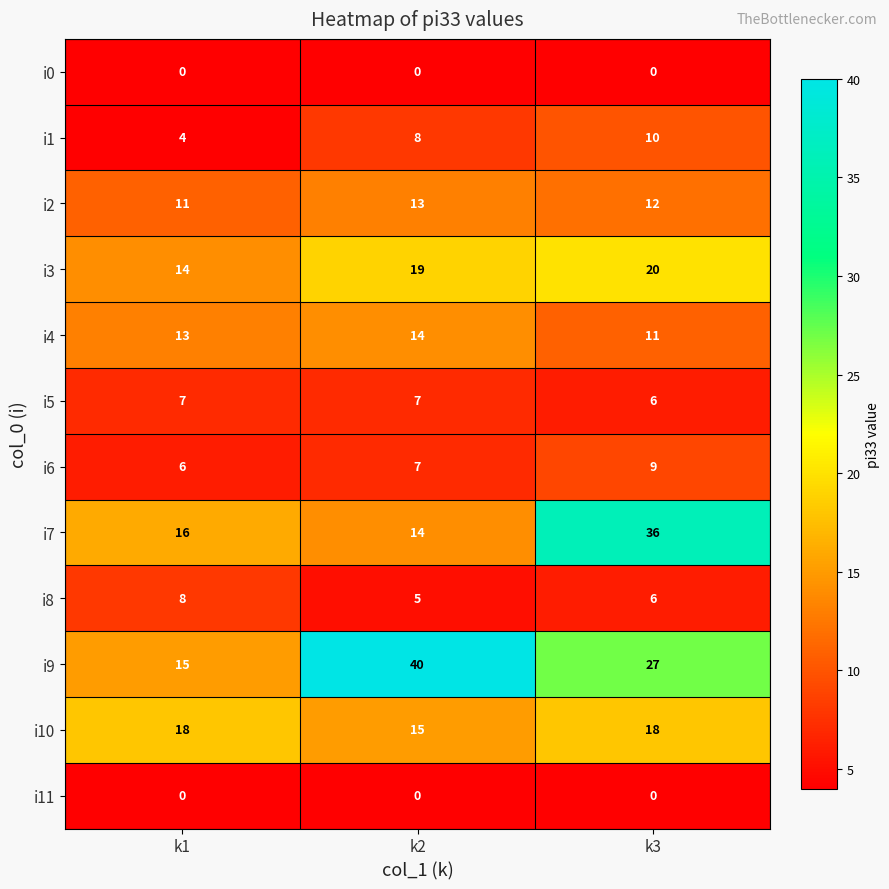

What is the lowest value of the i9 series?

15